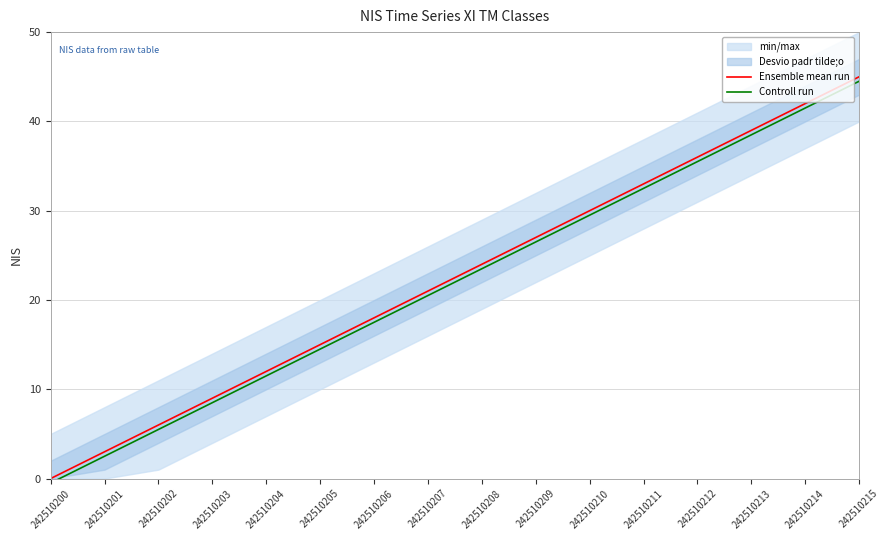

Is it true that Controll run equals 41.3 at 242510208?

False